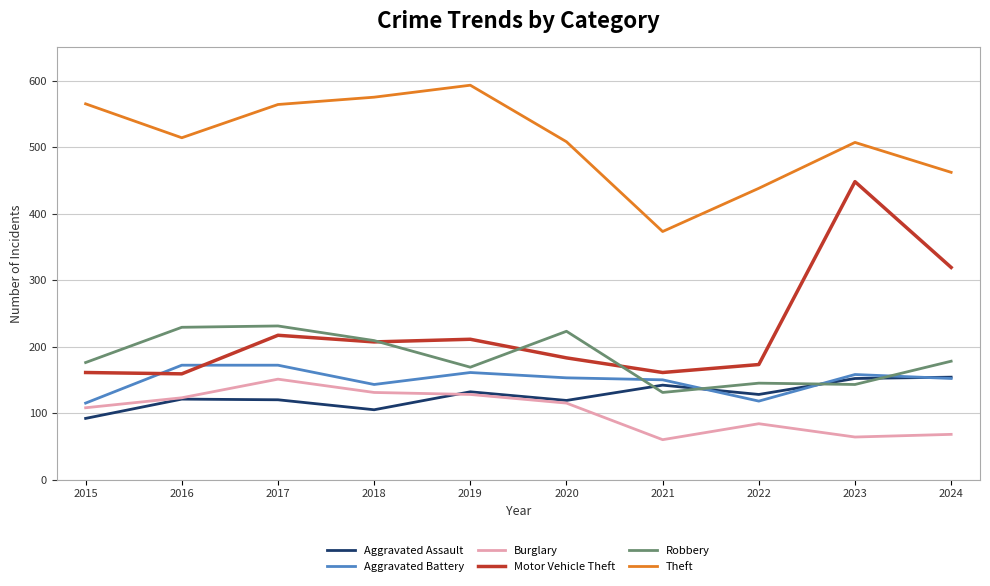

What is the difference between the maximum and minimum values in the Motor Vehicle Theft series?

289